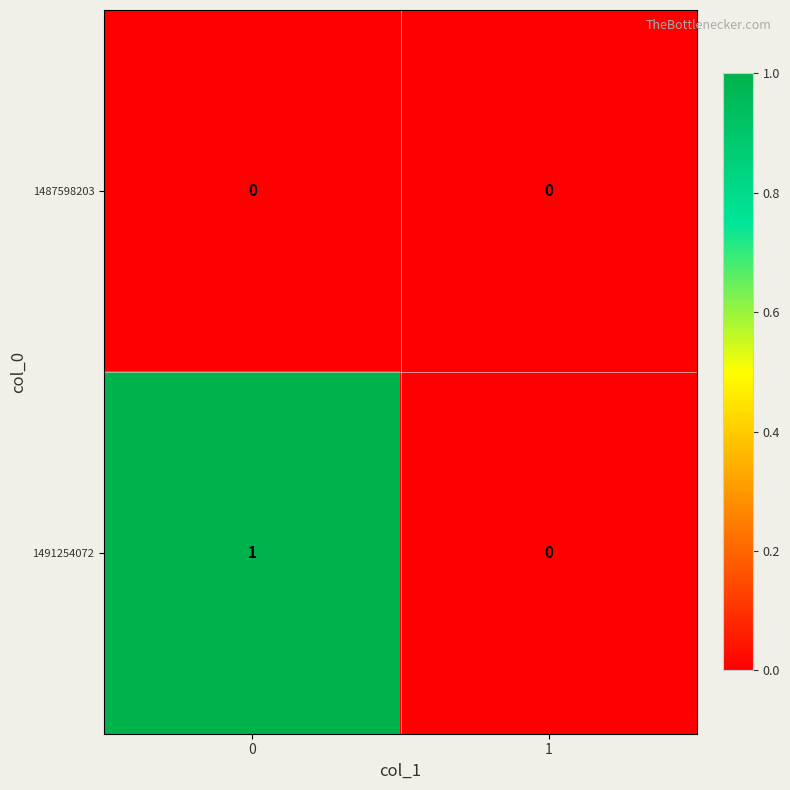

Which series has the largest range (max minus min)?

1491254072